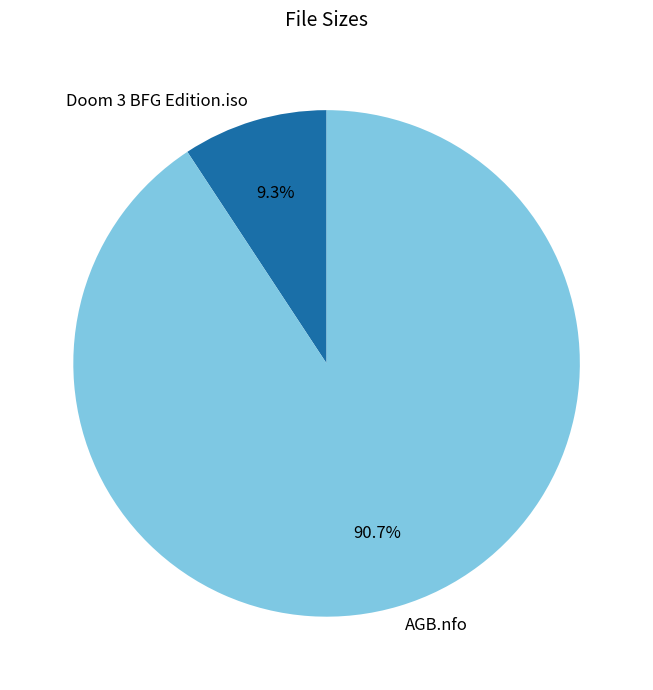

What is the smallest slice in the pie chart?

Doom 3 BFG Edition.iso